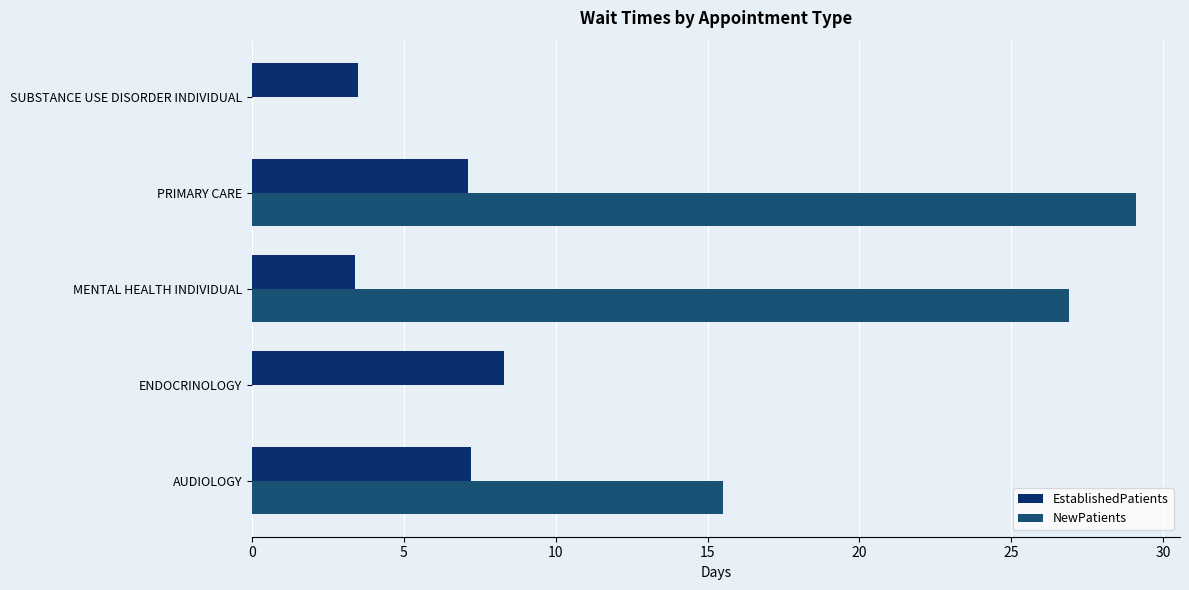

The value of EstablishedPatients at ENDOCRINOLOGY is 8.3. True or false?

True